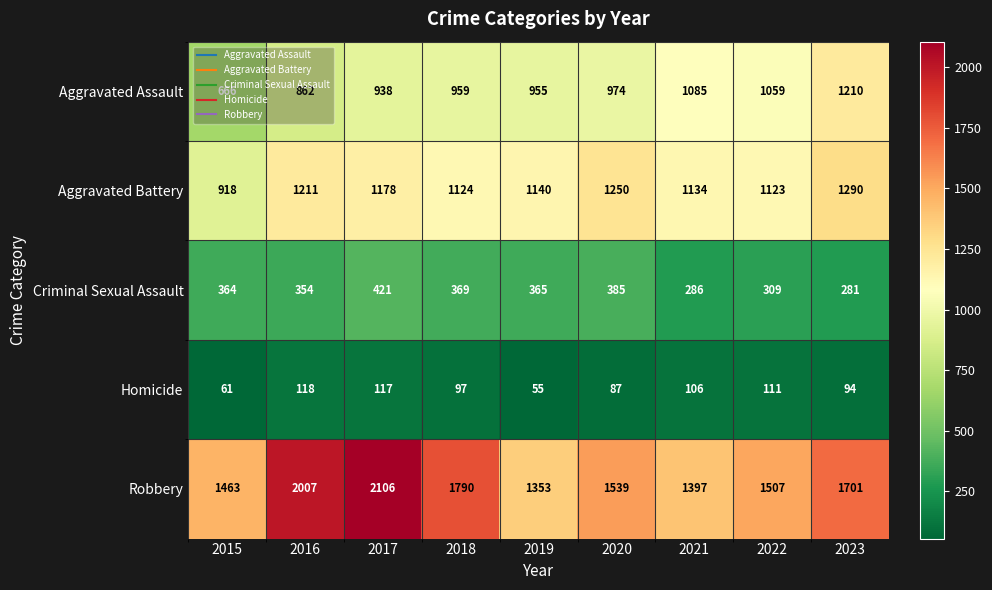

What is the difference between the maximum and minimum values in the Homicide series?

63